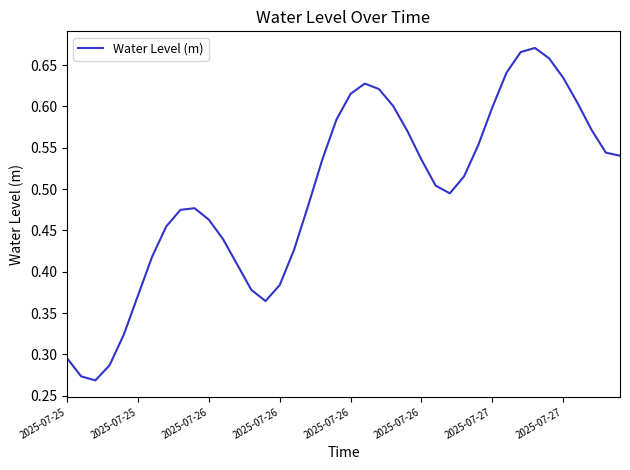

What is the greatest value displayed?

0.7